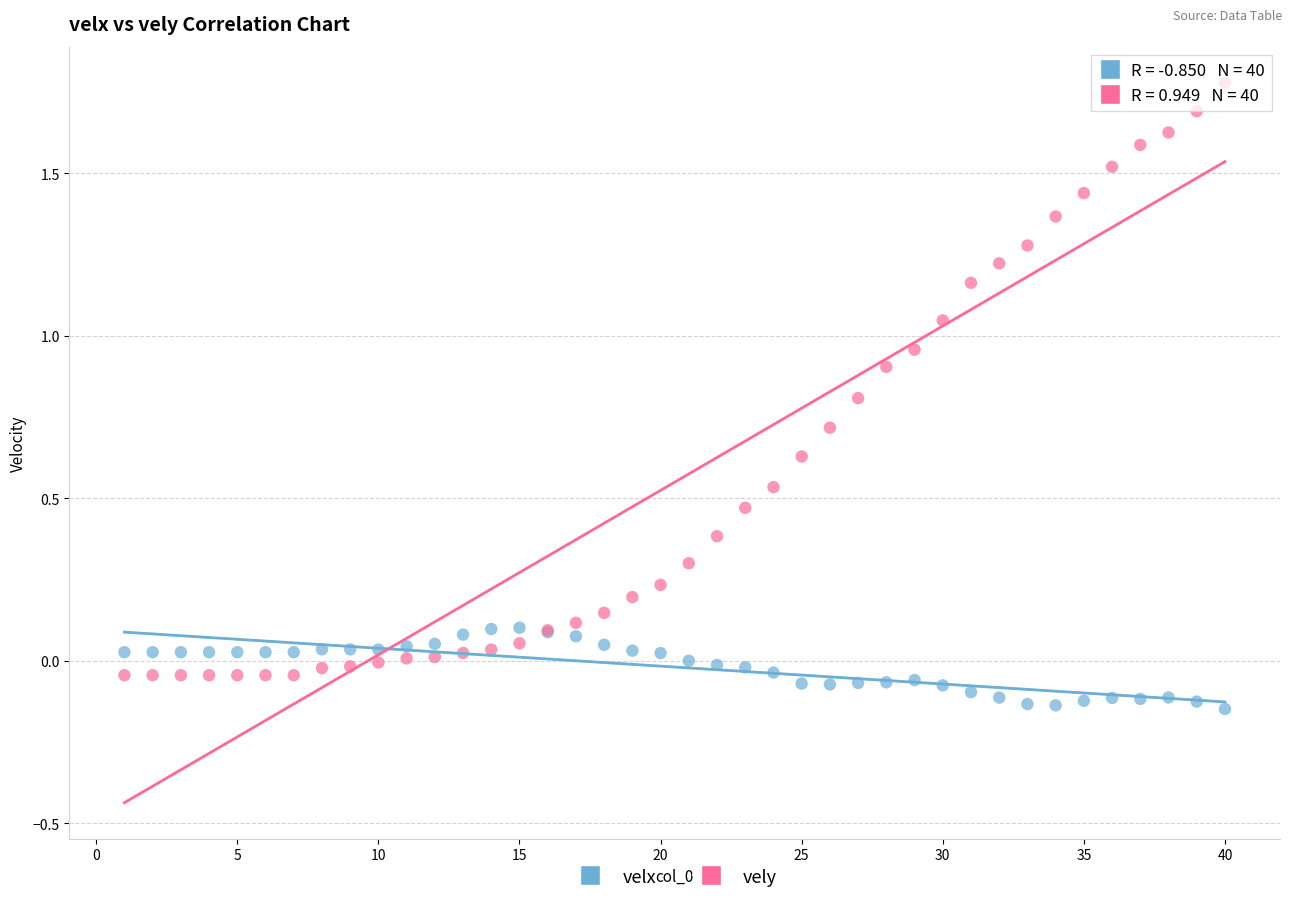

Which series contains the highest Y value?

vely